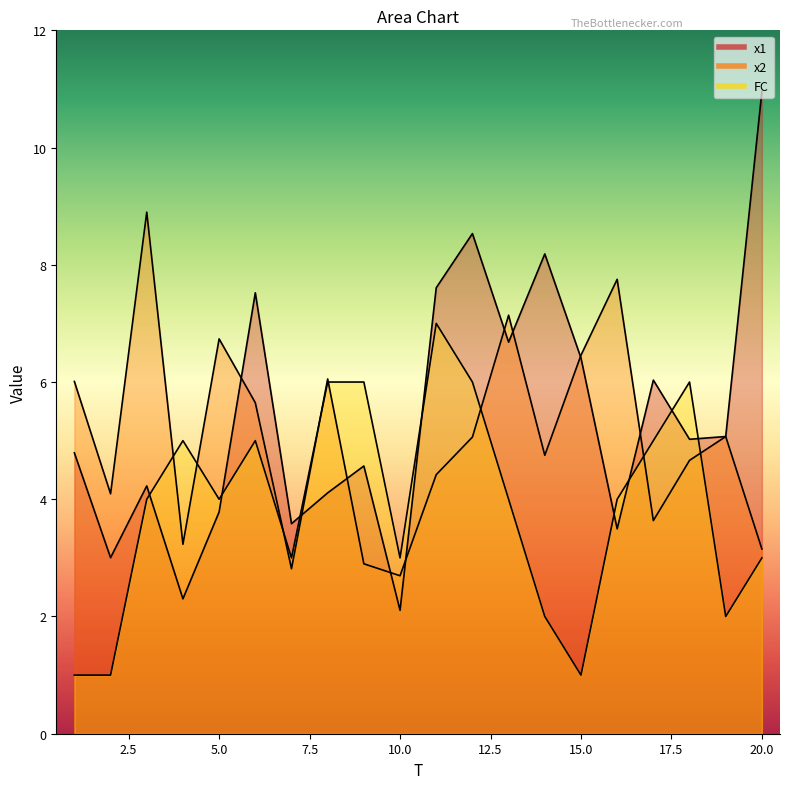

How many times do FC and x1 cross each other?

8